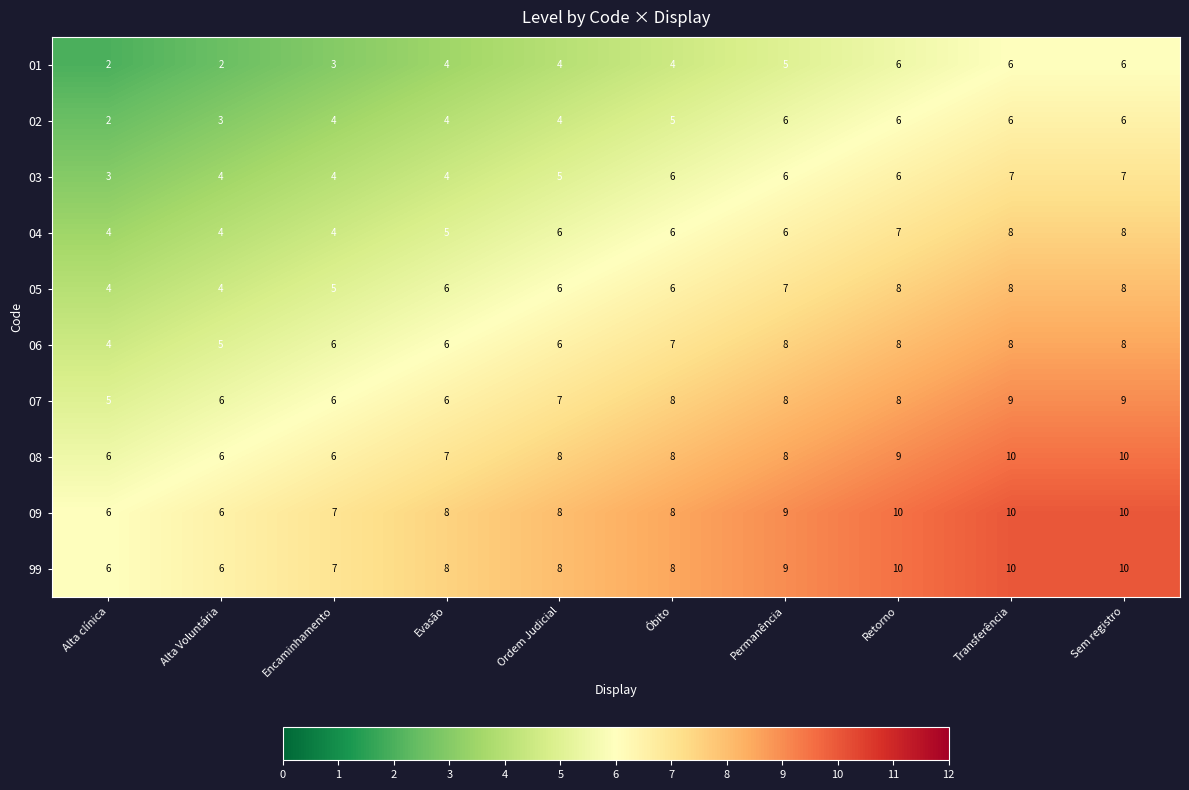

What is the total value across all series at Permanência?

72